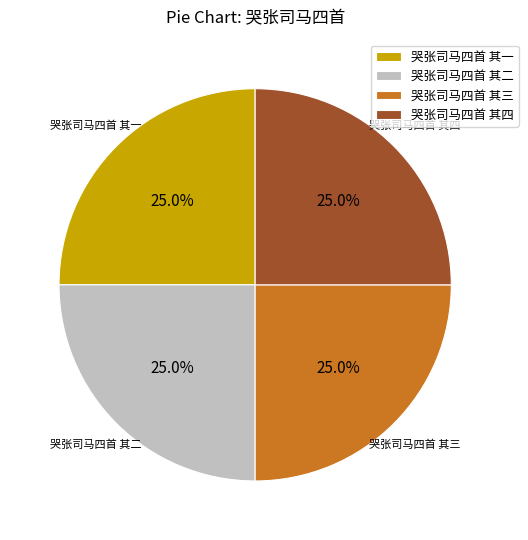

Is it true that 哭张司马四首 其一 is 25% of the pie?

True